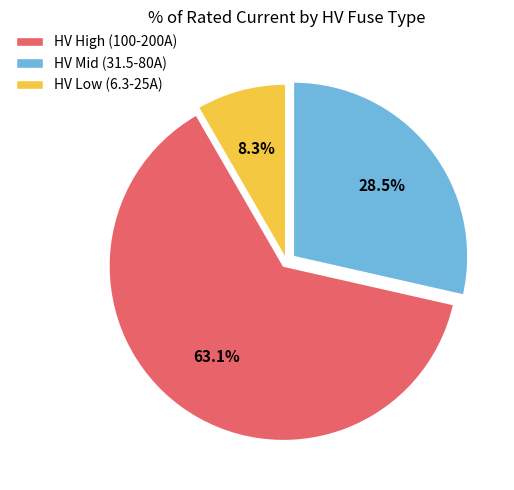

Does HV High (100-200A) represent more than half of the total?

Yes